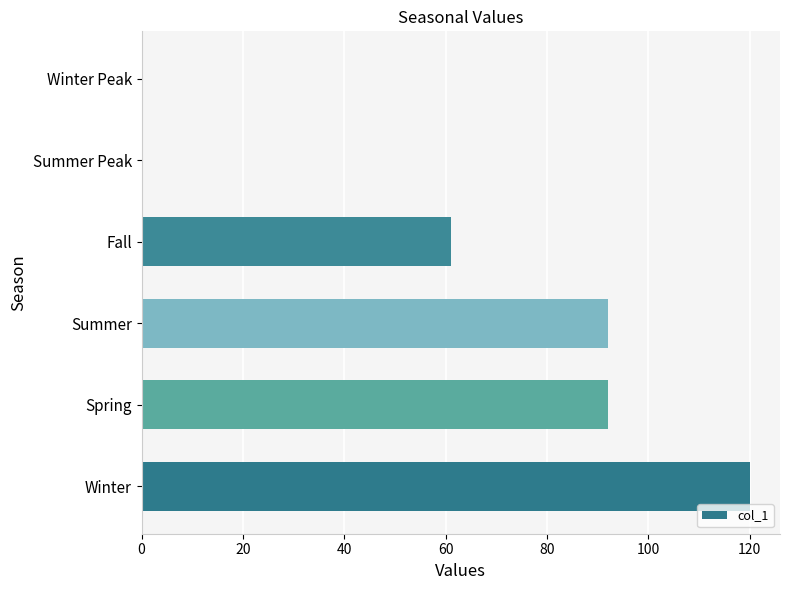

Which has a higher value, Winter or Summer Peak?

Winter